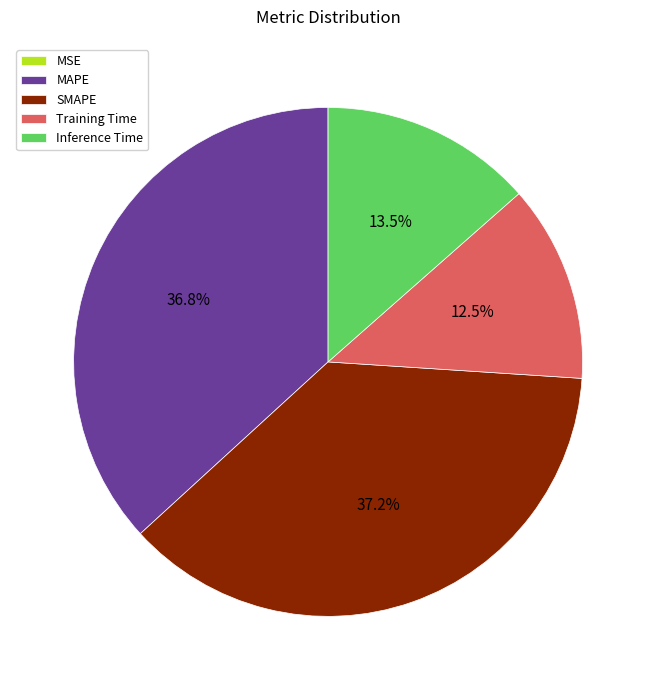

Which has a higher value, SMAPE or Inference Time?

SMAPE